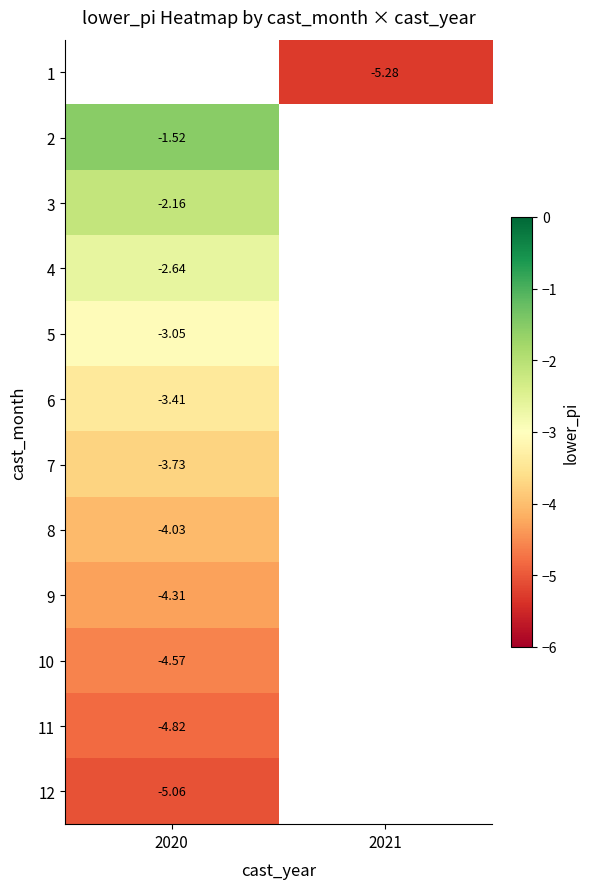

Rank the series by their maximum value, from highest to lowest.

1, 2, 3, 4, 5, 6, 7, 8, 9, 10, 11, 12